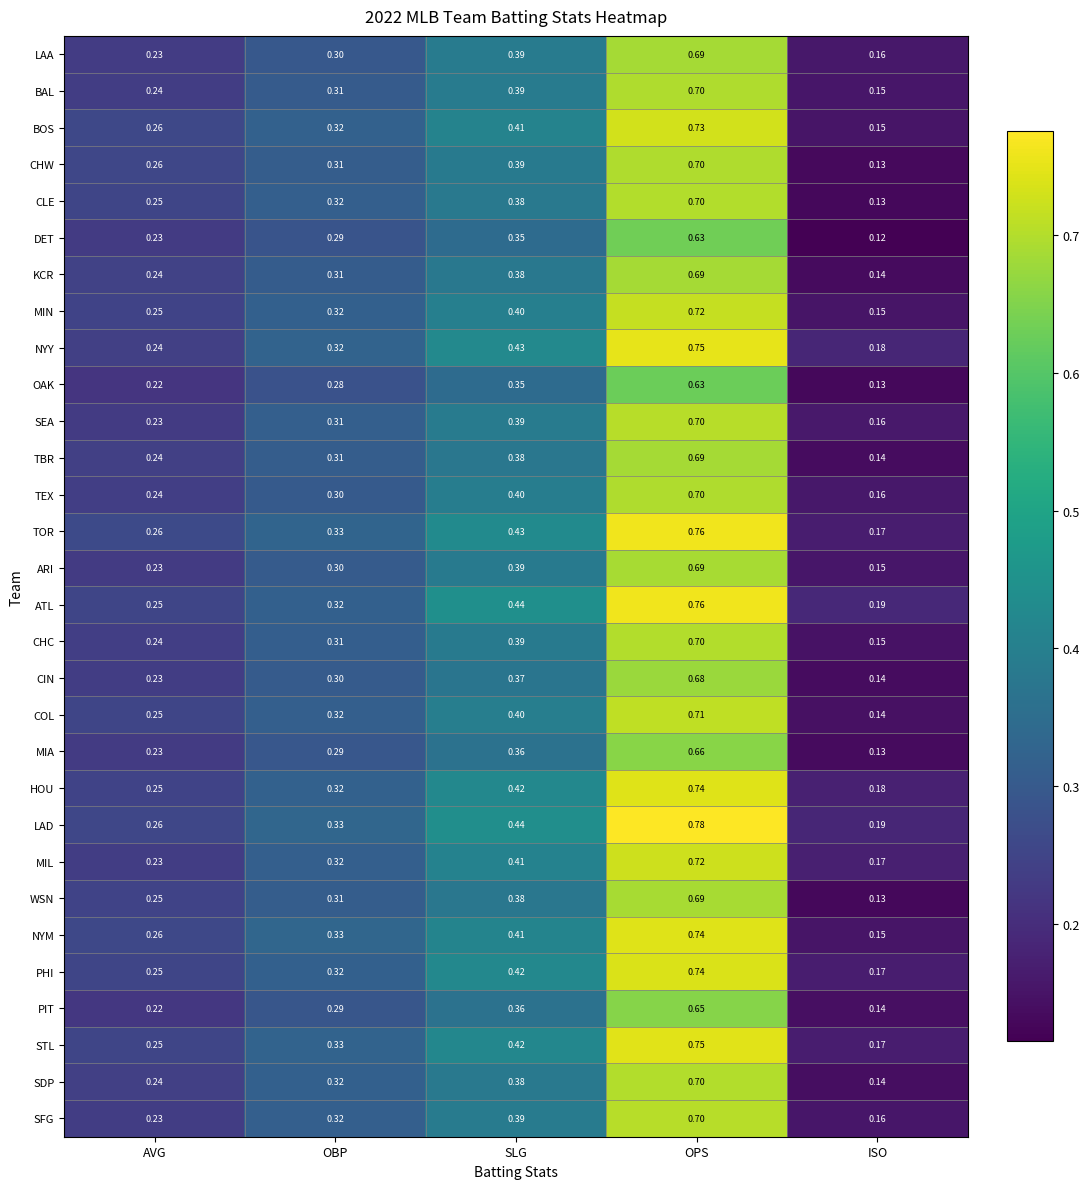

At which category does the chart reach its minimum across all series?

ISO